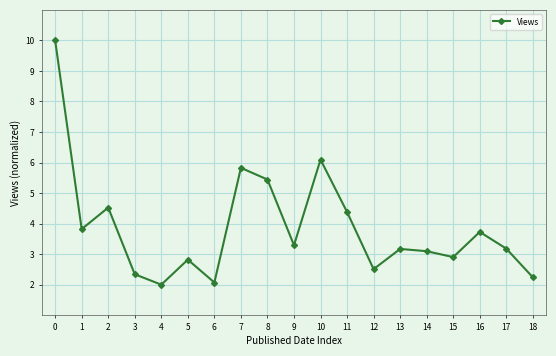

What is the value of the 12th point from the left?

4.4